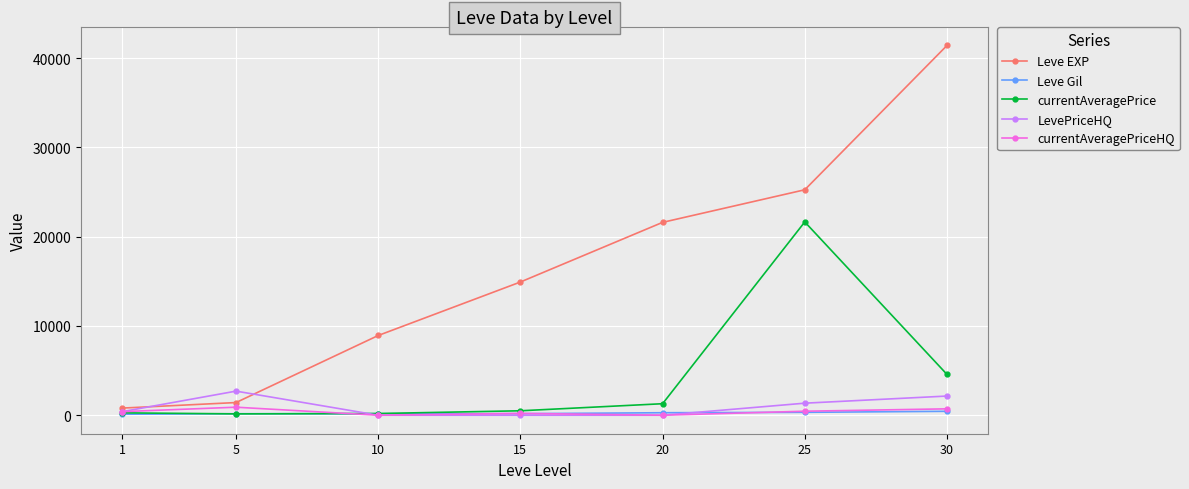

The value of LevePriceHQ at 20 is 0.0. True or false?

True